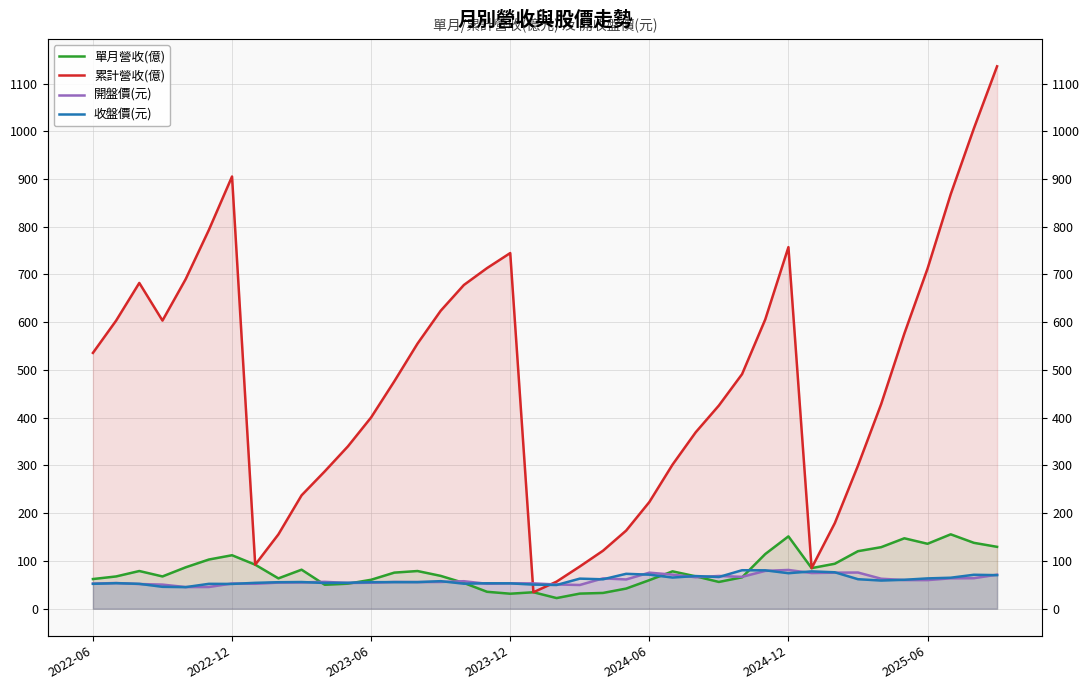

Is it true that 收盤價(元) equals 52.4 at 16?

True